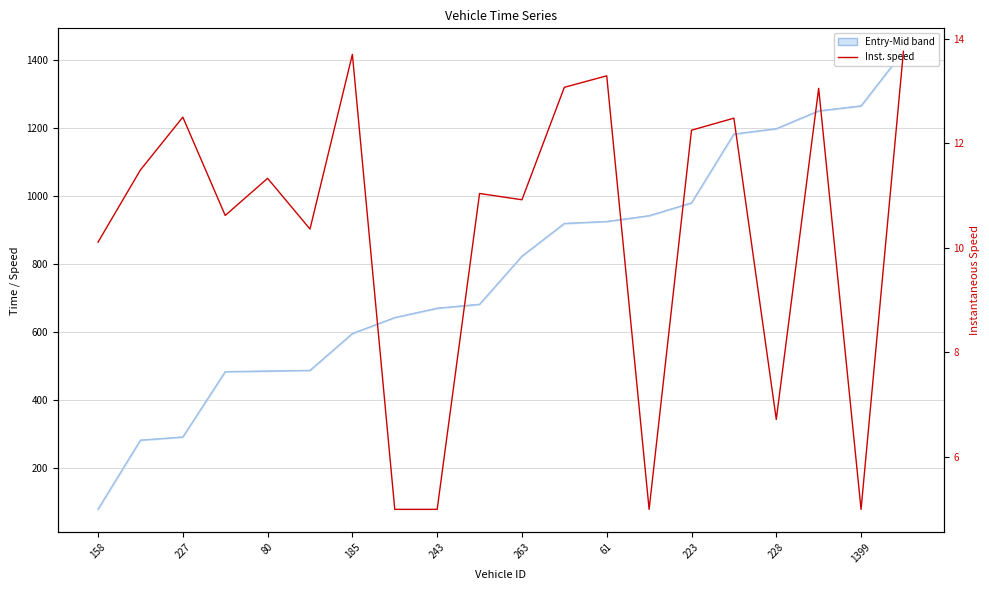

Is it true that mid equals 28.8 at 158?

False